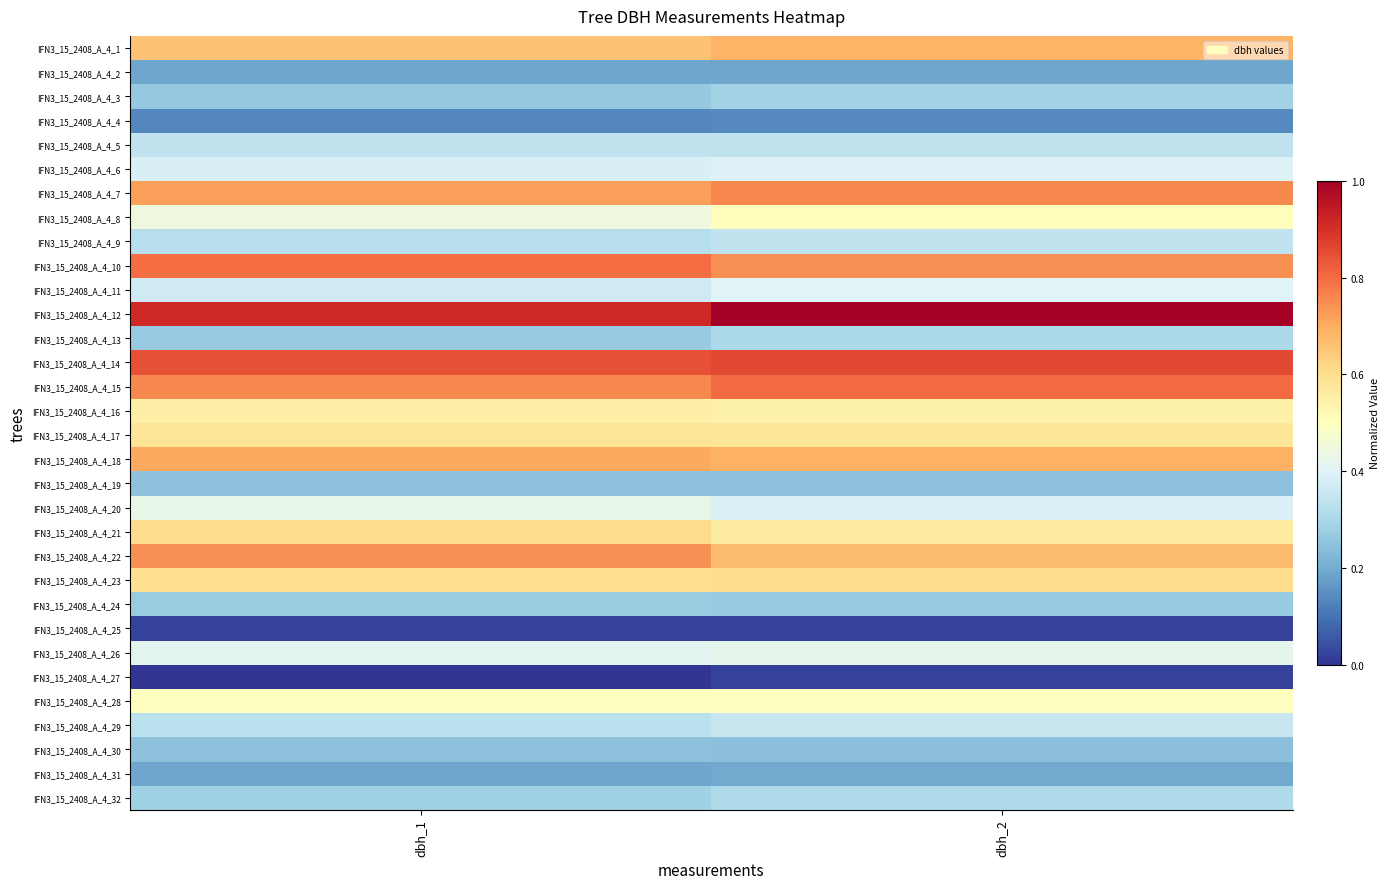

At how many categories does at least one series exceed 0?

2